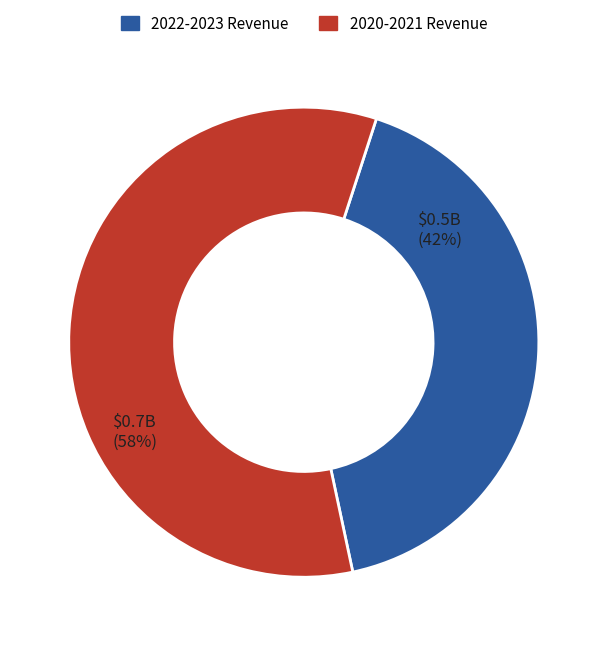

Which category has the biggest portion of the pie?

2020-2021 Revenue